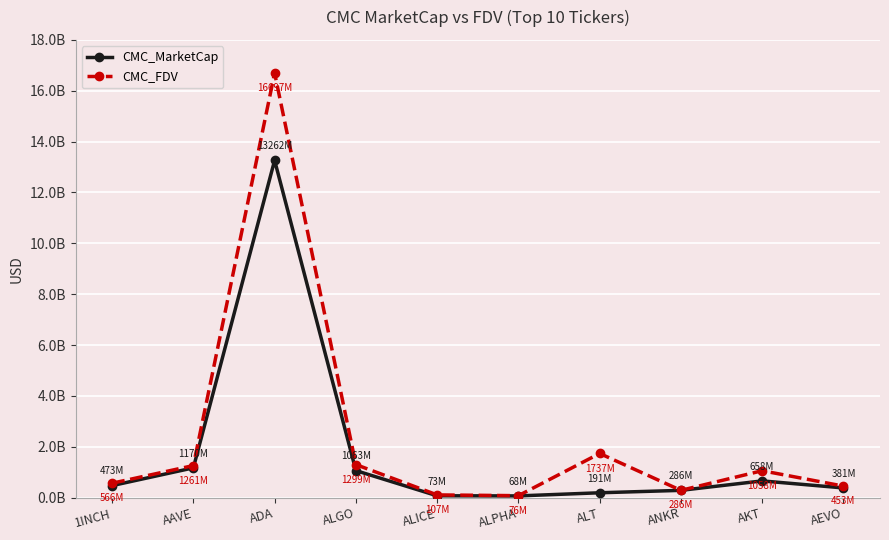

Does the chart have visible grid lines?

Yes